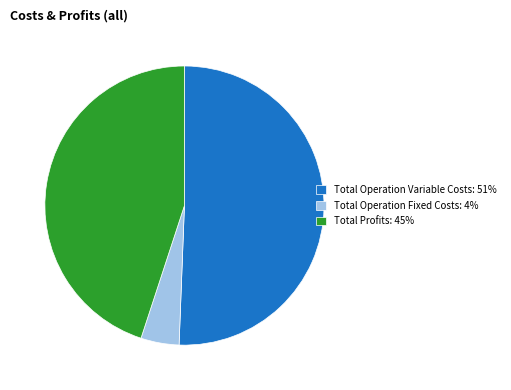

The Total Profits: 45% slice represents 60% of the pie. True or false?

False